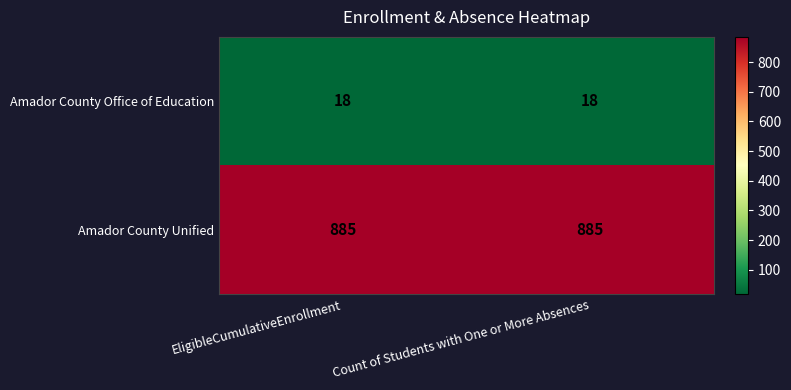

What is the highest value of the Amador County Office of Education series?

18